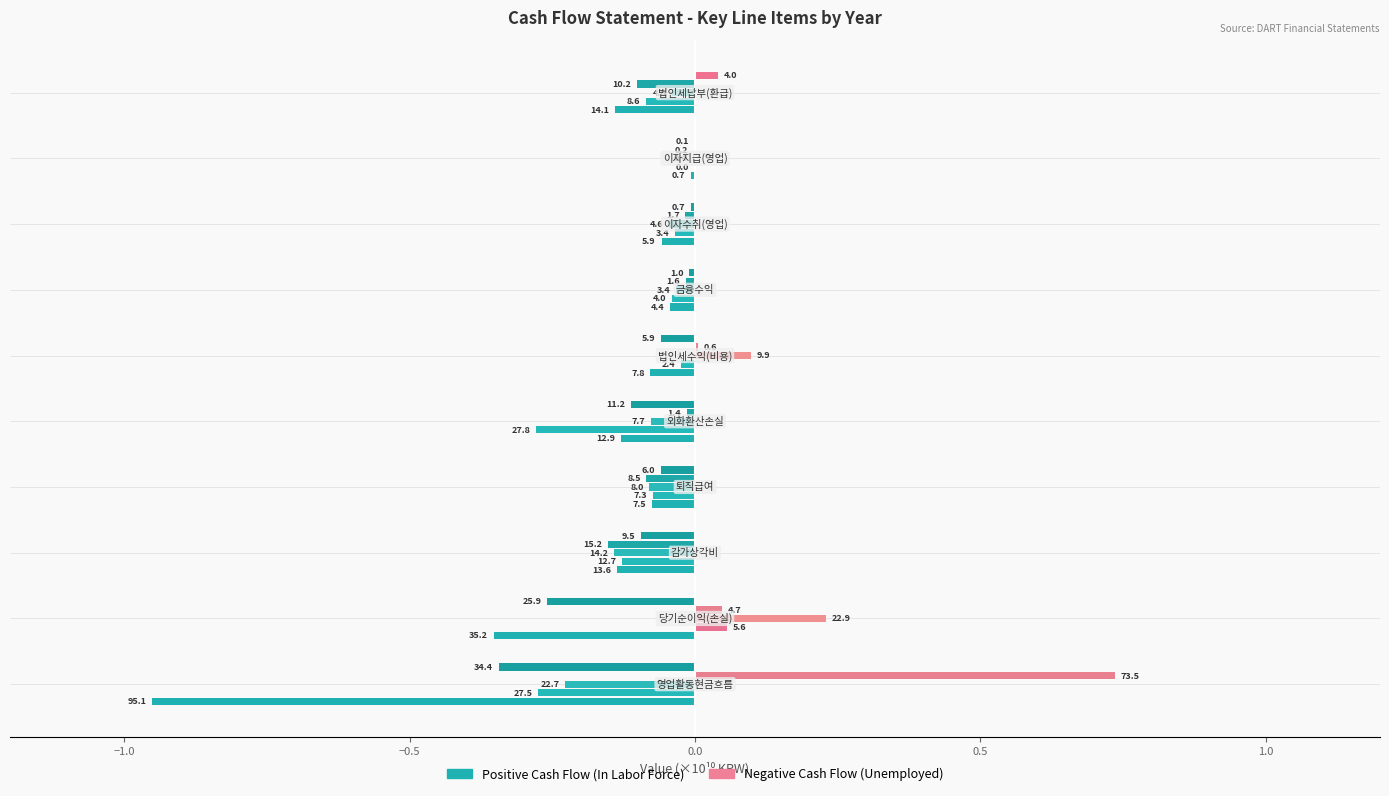

What is the value of the 2017 bar at the 5th from the left?

-0.3